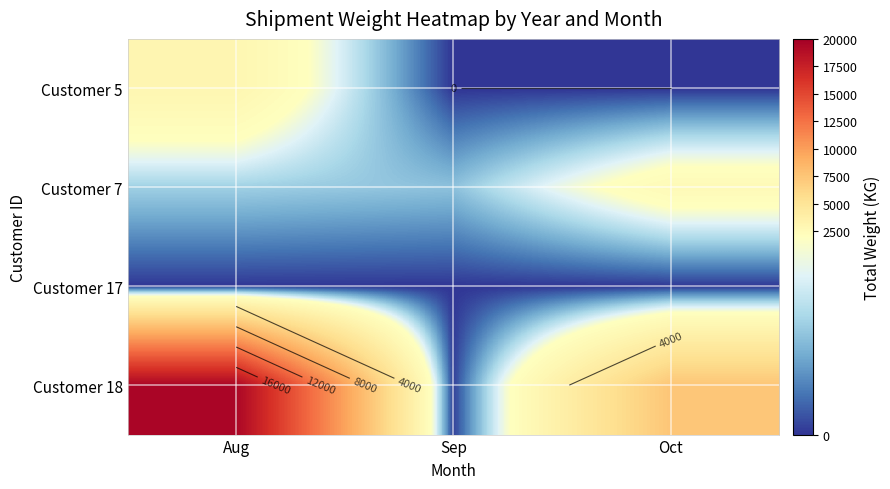

What is the total value across all series at Sep?

1058